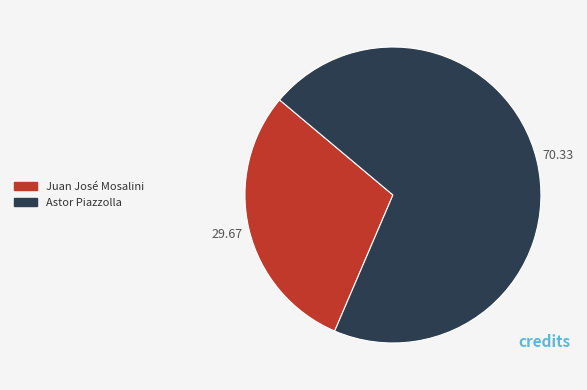

Which has a higher value, Astor Piazzolla or Juan José Mosalini?

Astor Piazzolla